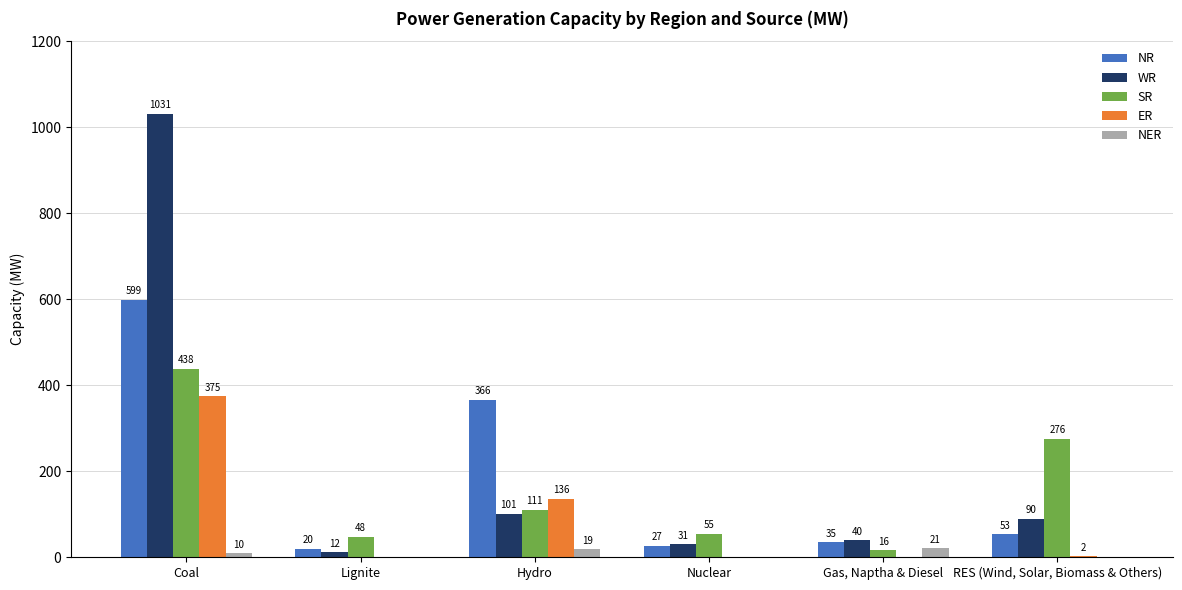

Which series has the largest total across all categories?

WR